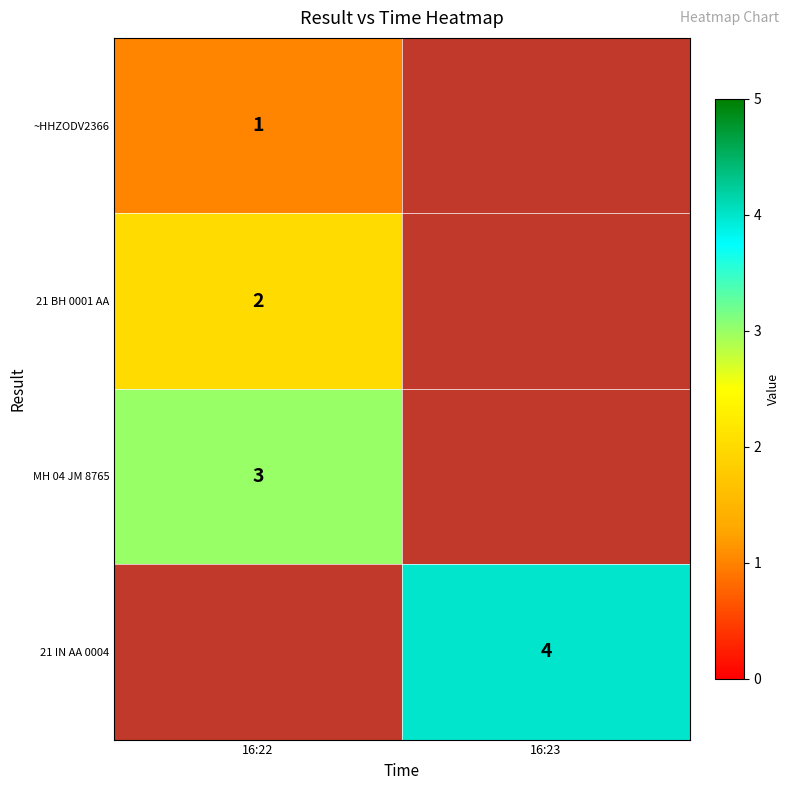

At how many categories does at least one series exceed 3?

1